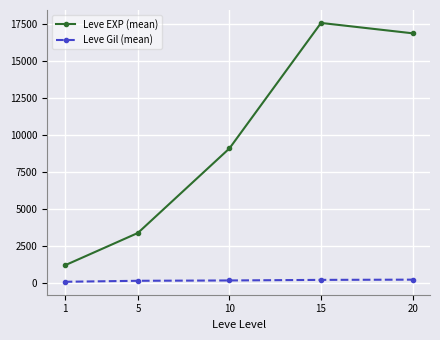

What is the maximum value for Leve Gil (mean)?

257.0